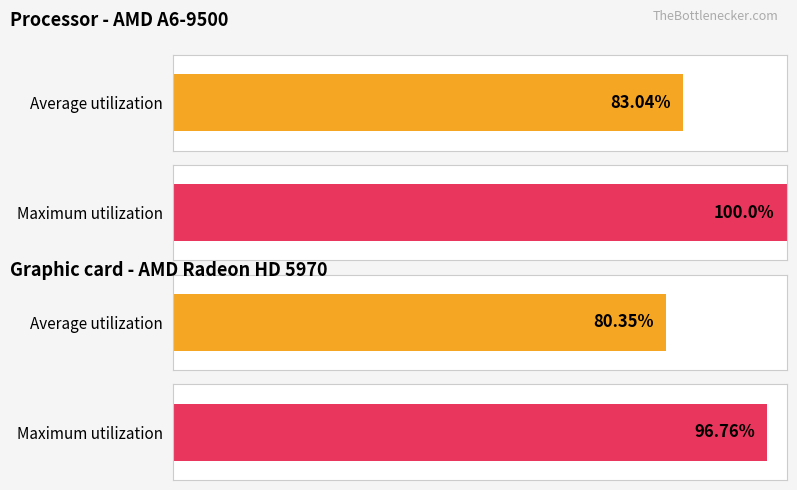

The Average utilization series shows -1.2 at 15. True or false?

False